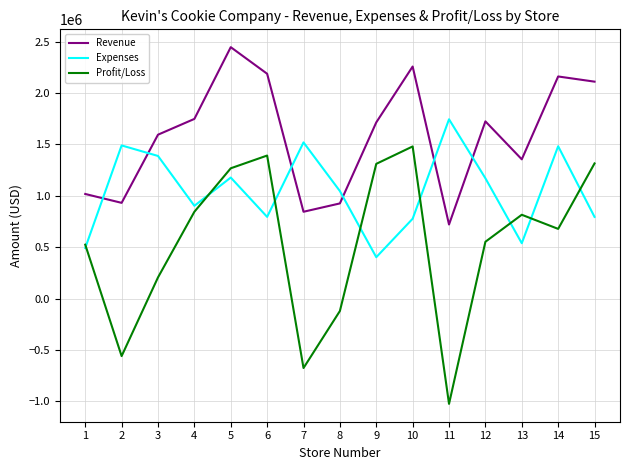

How many lines are shown in the chart?

3